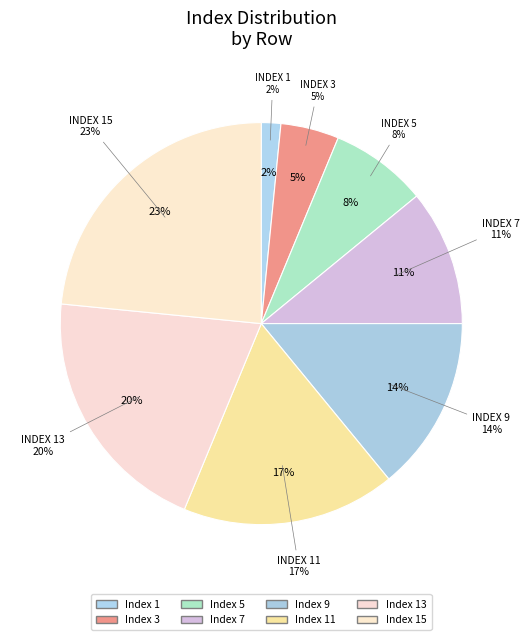

How many slices are in this pie chart?

8